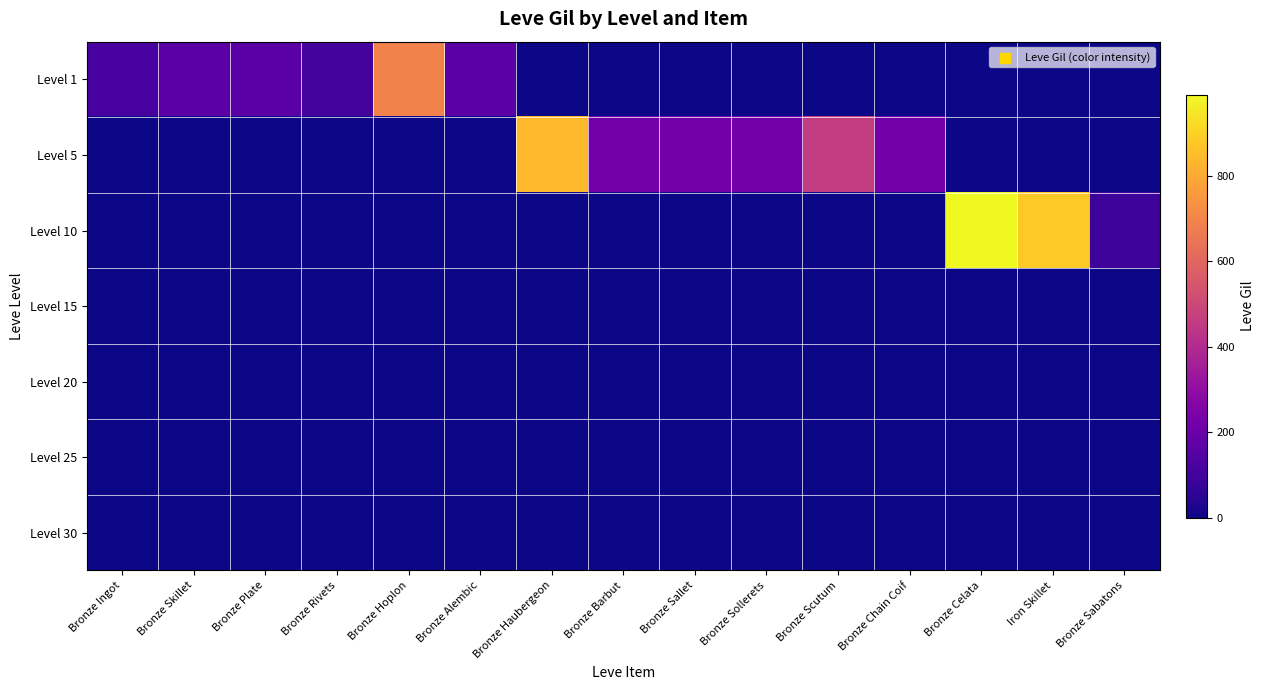

Which series changed the most between Bronze Ingot and Bronze Sabatons?

row_0